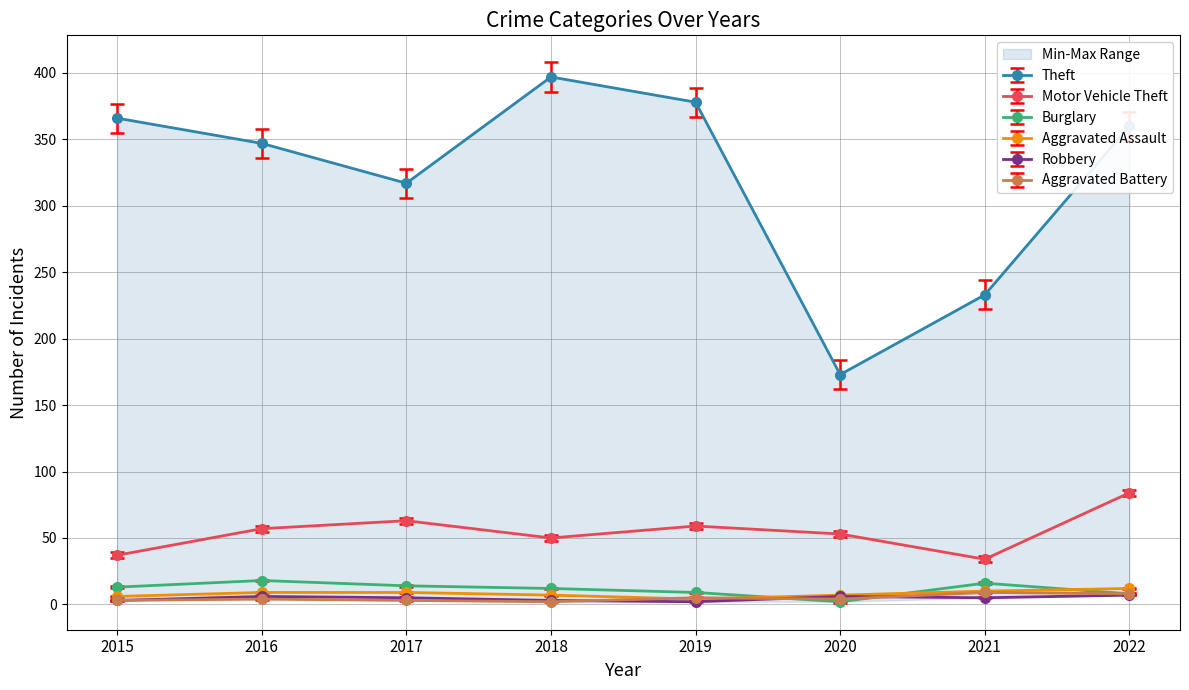

True or false: Robbery has a value of 6.0 at 2020.

True